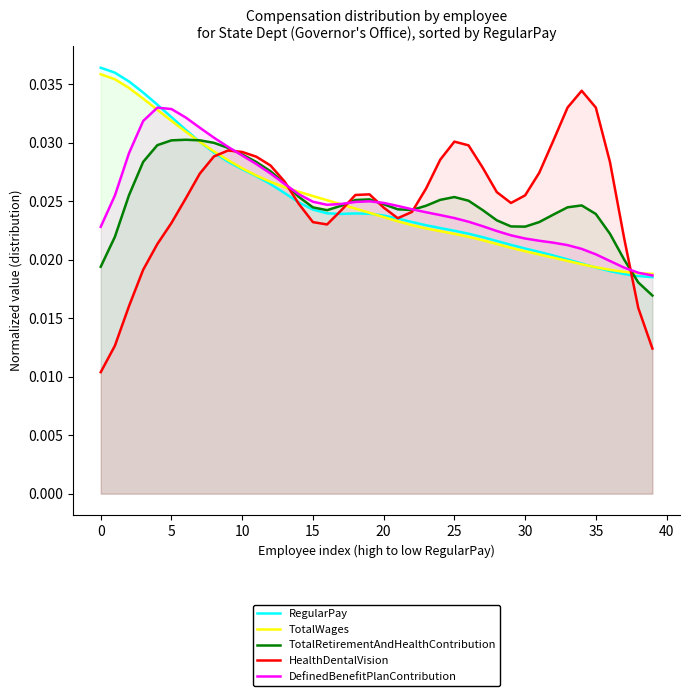

Where is DefinedBenefitPlanContribution nearest to the value 0?

39